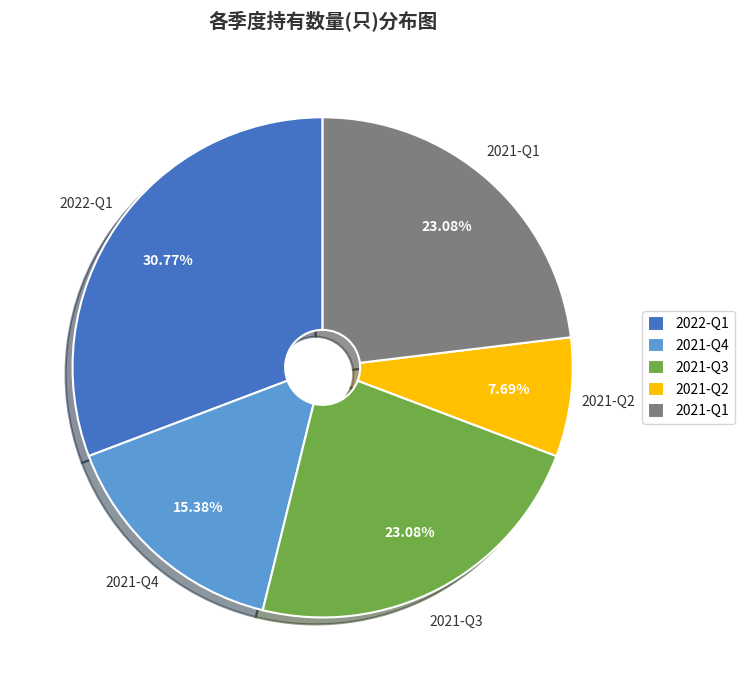

How many segments does this pie chart have?

5